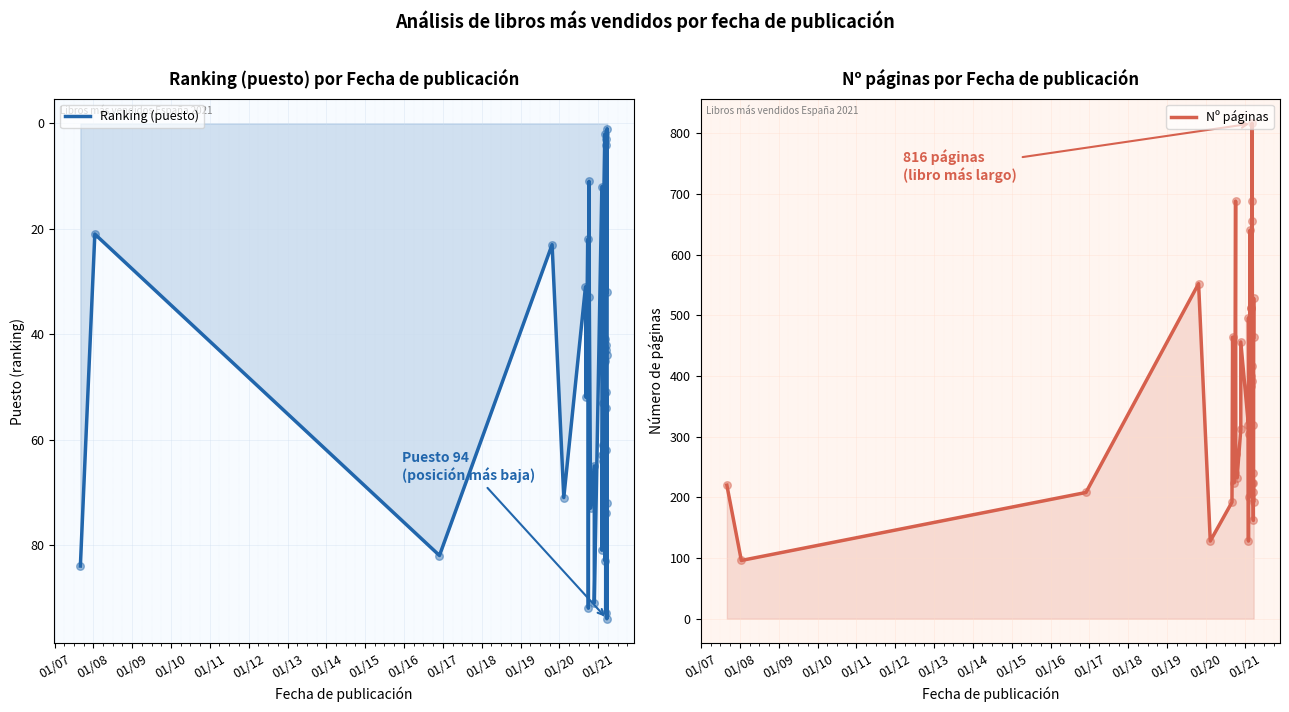

What are all the series names shown in the legend?

Ranking (puesto), Nº páginas